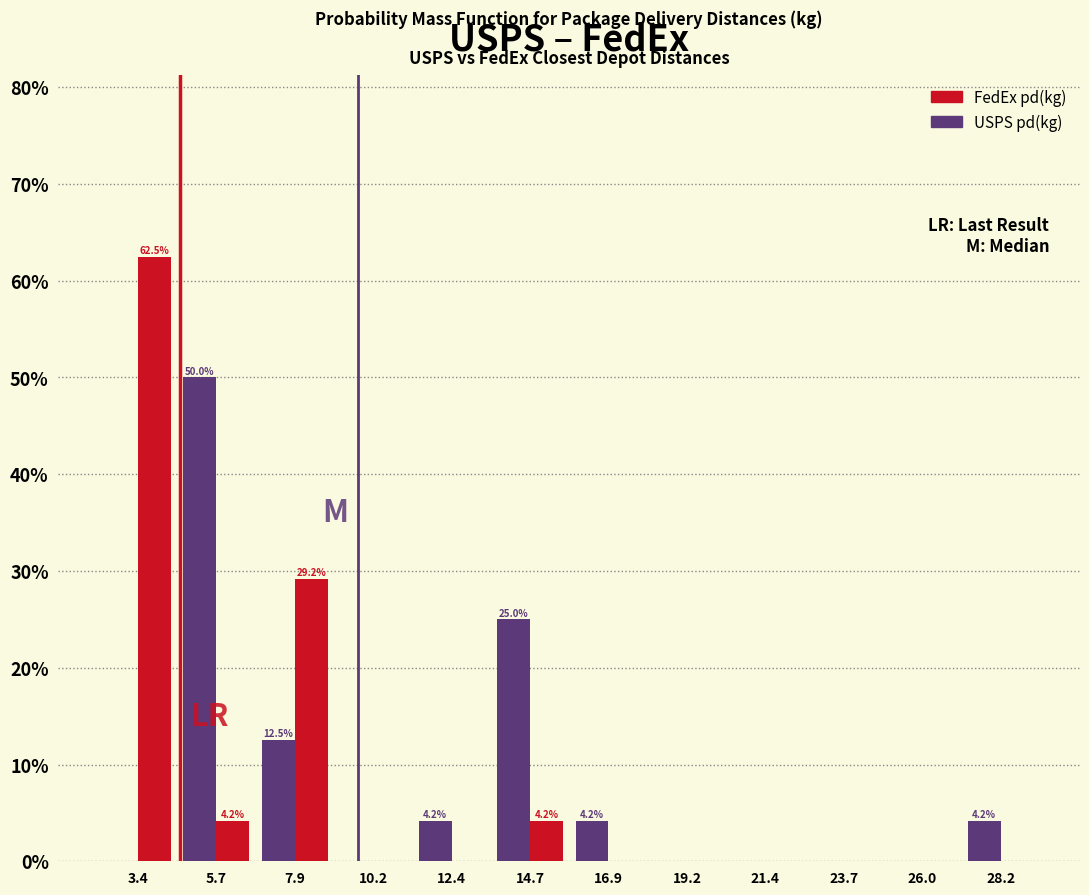

In the FedEx pd(kg) series, which range on the x-axis has the tallest bar?

2.5 to 4.5